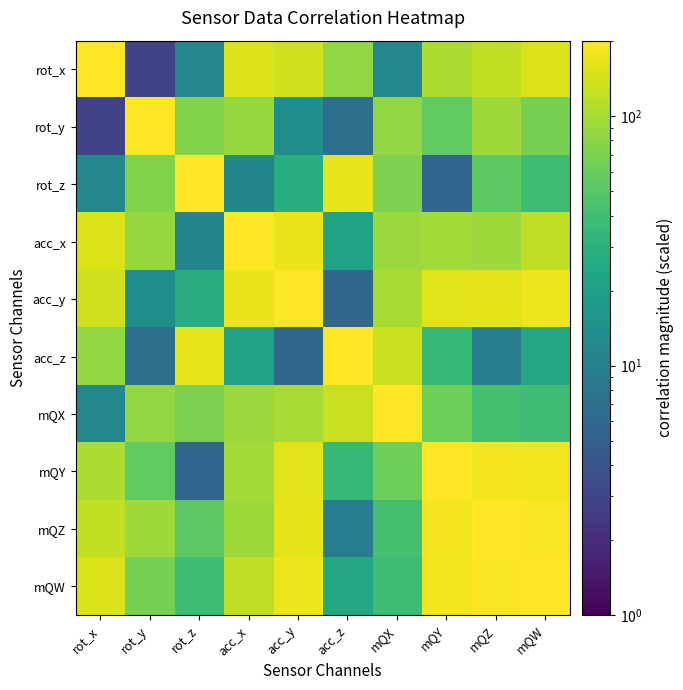

How many distinct data groups are displayed?

10